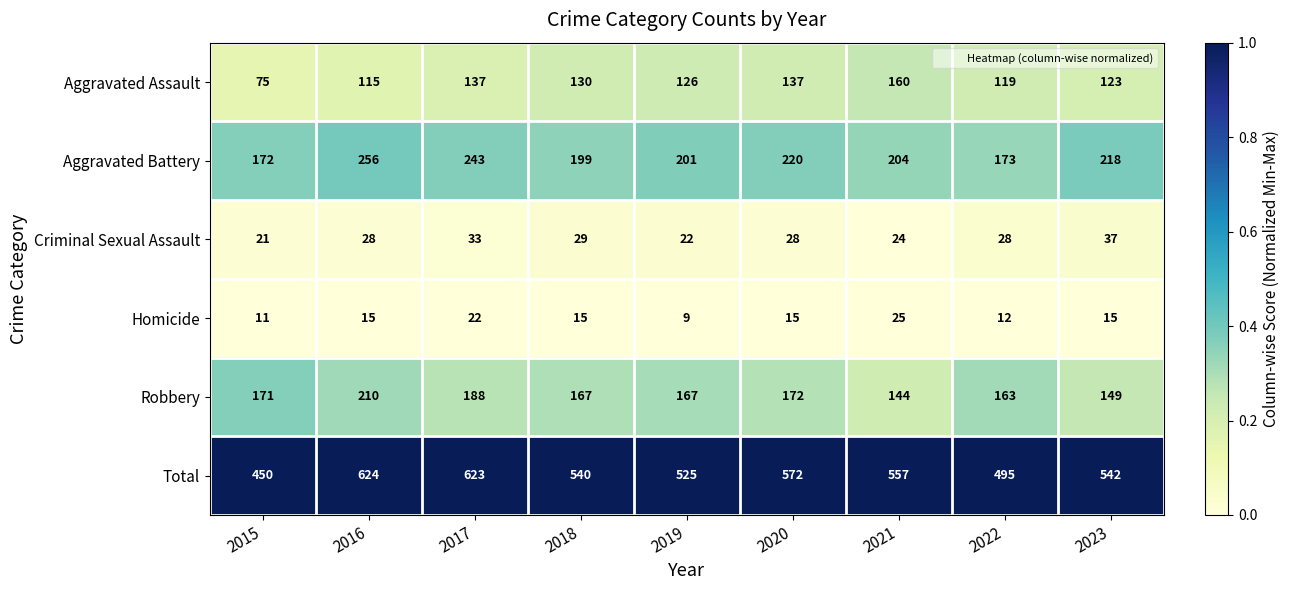

What is the average value of the Aggravated Assault series?

125